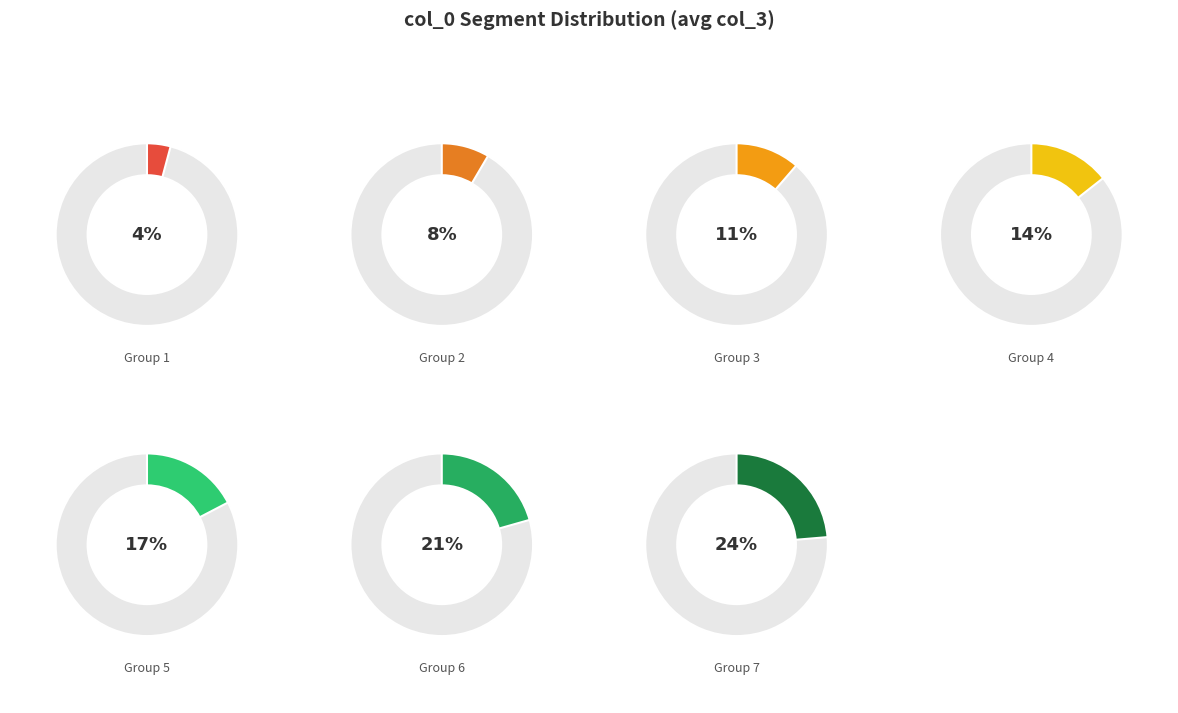

How many segments does this pie chart have?

7